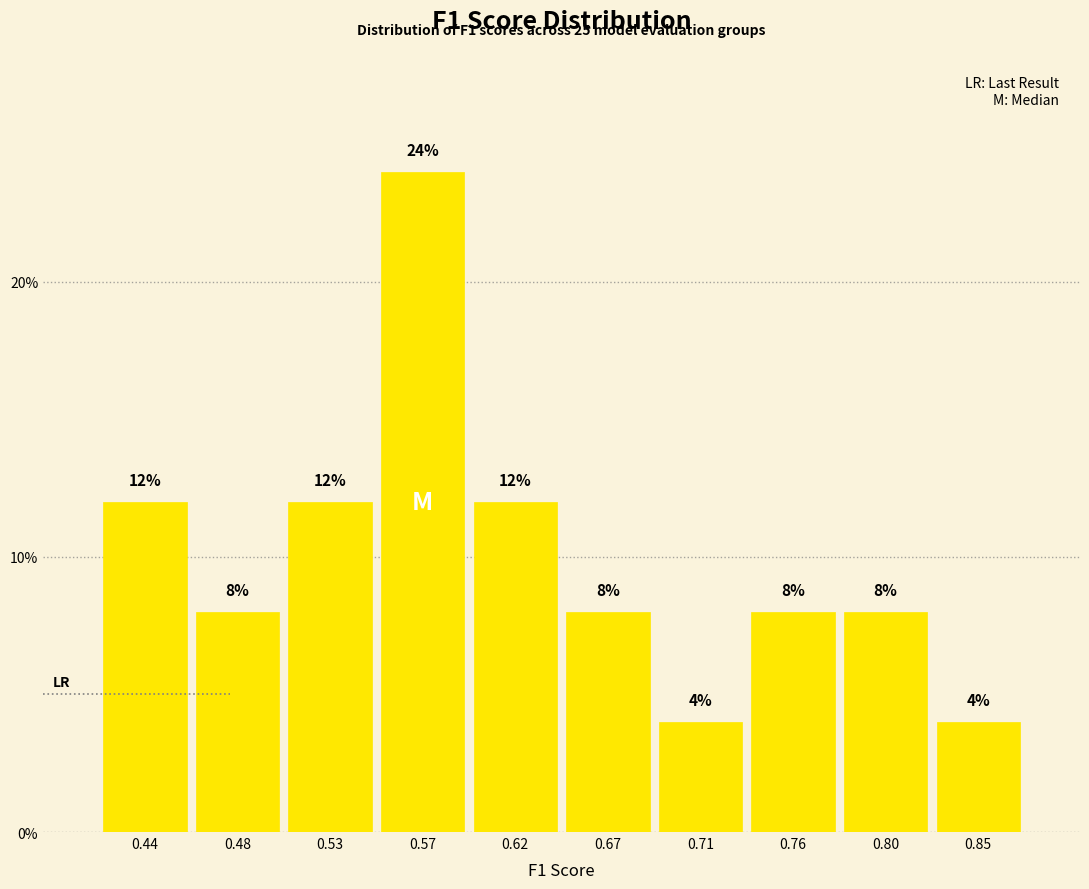

What is the height of the bar covering 0.690 to 0.735 on the x-axis? The bar edges are not printed on the chart, so give them approximately, as read against the axis.

4